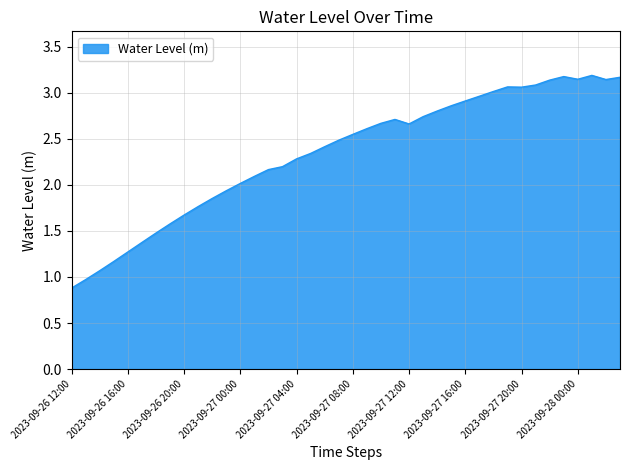

What is the greatest value displayed?

3.2